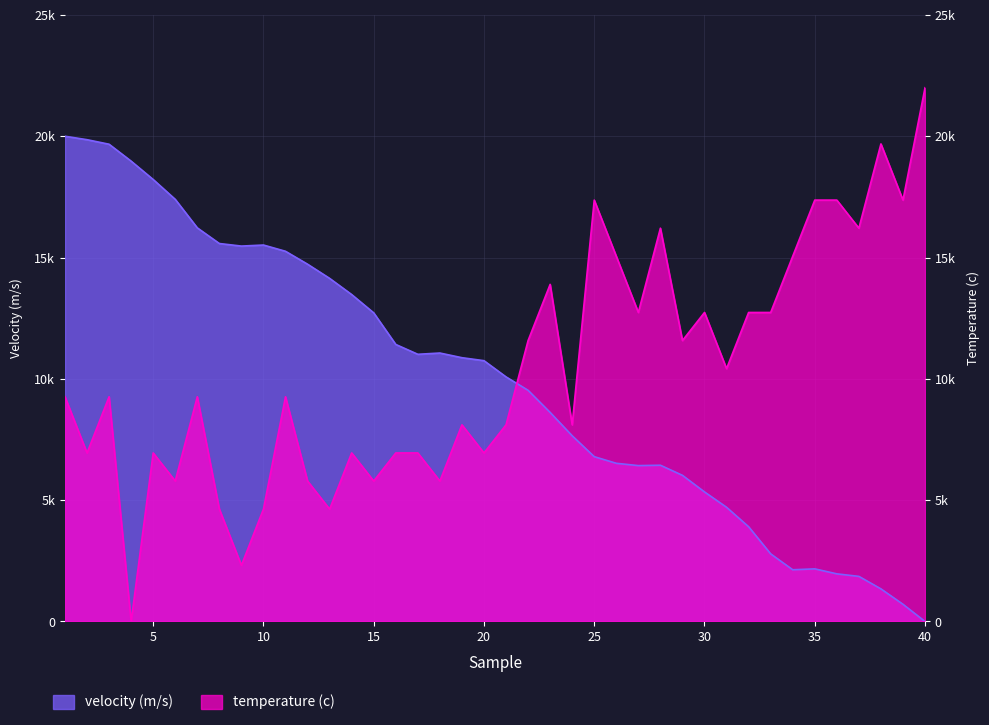

What is the sum of all temperature (c) values?

414526.3